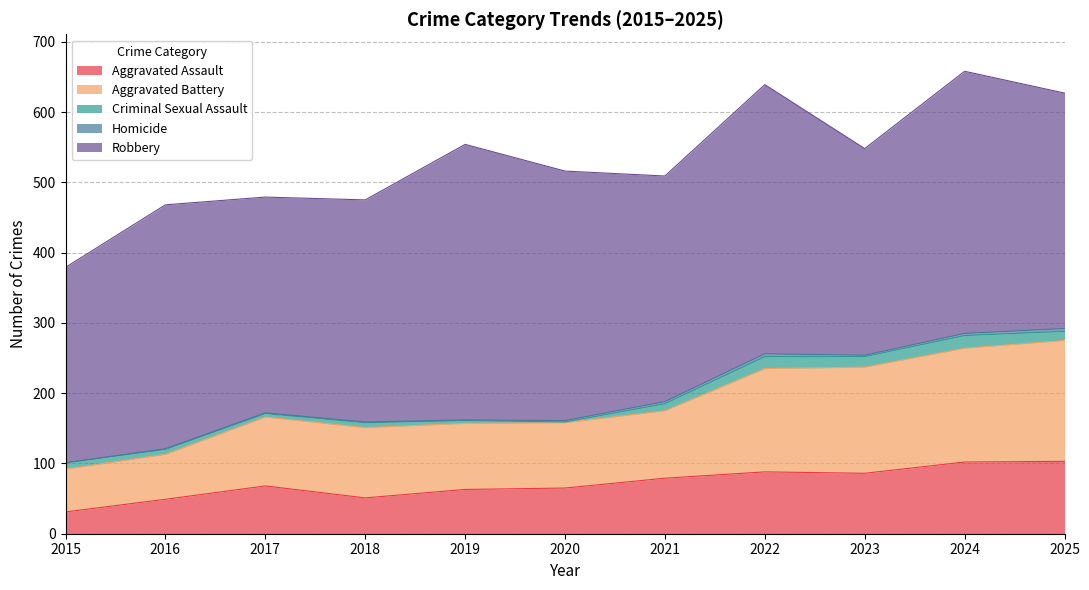

True or false: Robbery has more than 1 points higher than both neighbors.

True